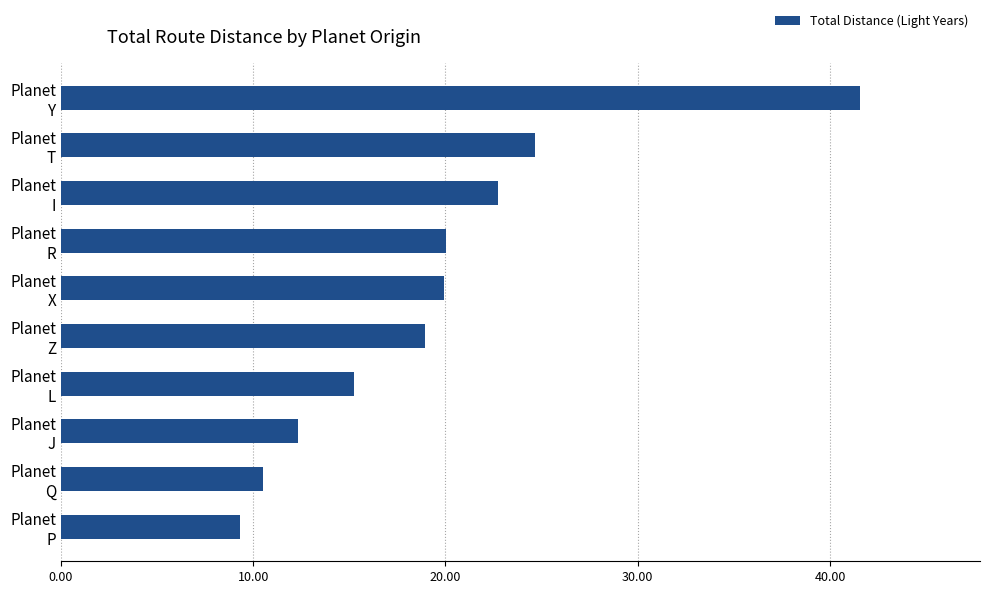

What is the value of the 1st bar from the top?

41.6